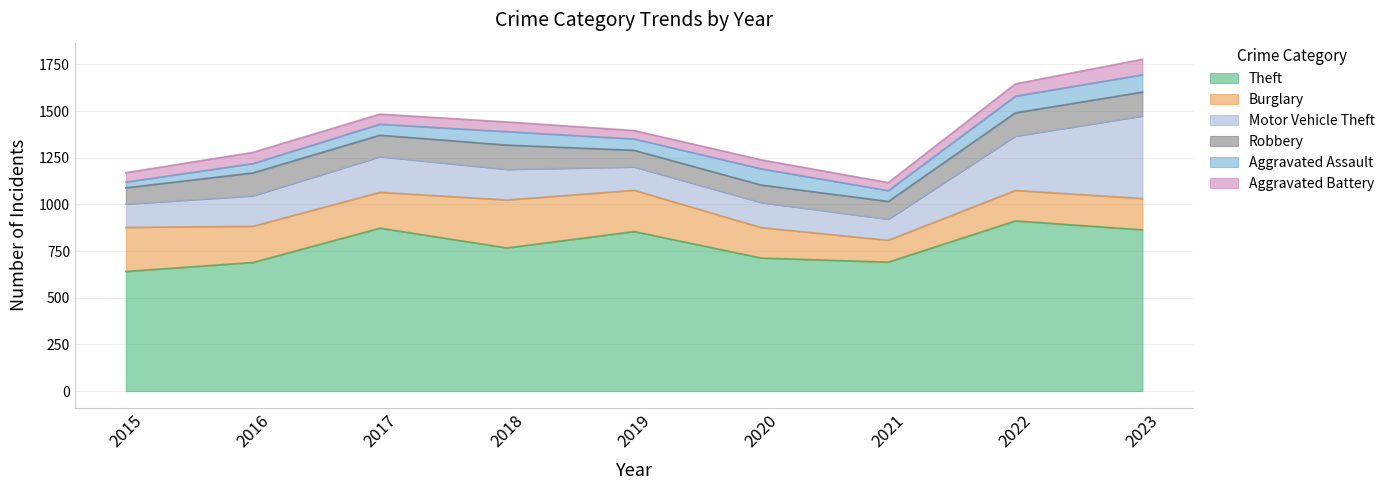

Reading left to right, what are all the values shown in this chart?

Theft: 641	689	873	767	855	713	691	912	864
Burglary: 236	194	192	257	221	163	117	163	168
Motor Vehicle Theft: 125	163	191	164	125	134	113	291	442
Robbery: 87	123	115	130	89	94	95	125	128
Aggravated Assault: 31	50	59	72	61	87	58	89	93
Aggravated Battery: 50	60	54	52	45	48	43	66	83